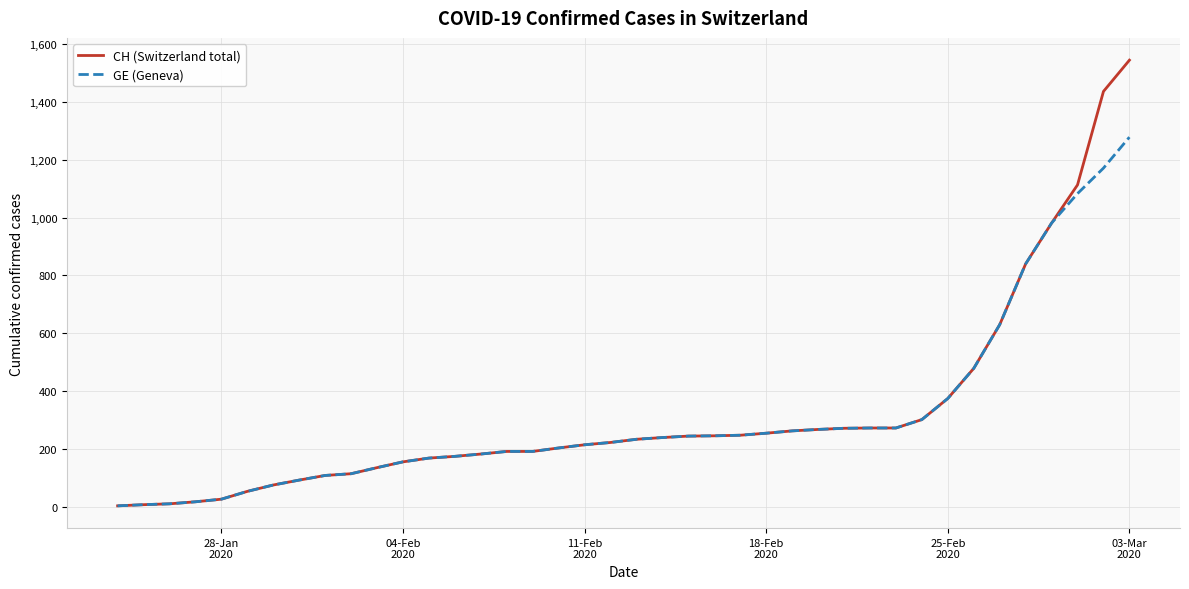

Which series has the widest spread of values?

CH (Switzerland total)